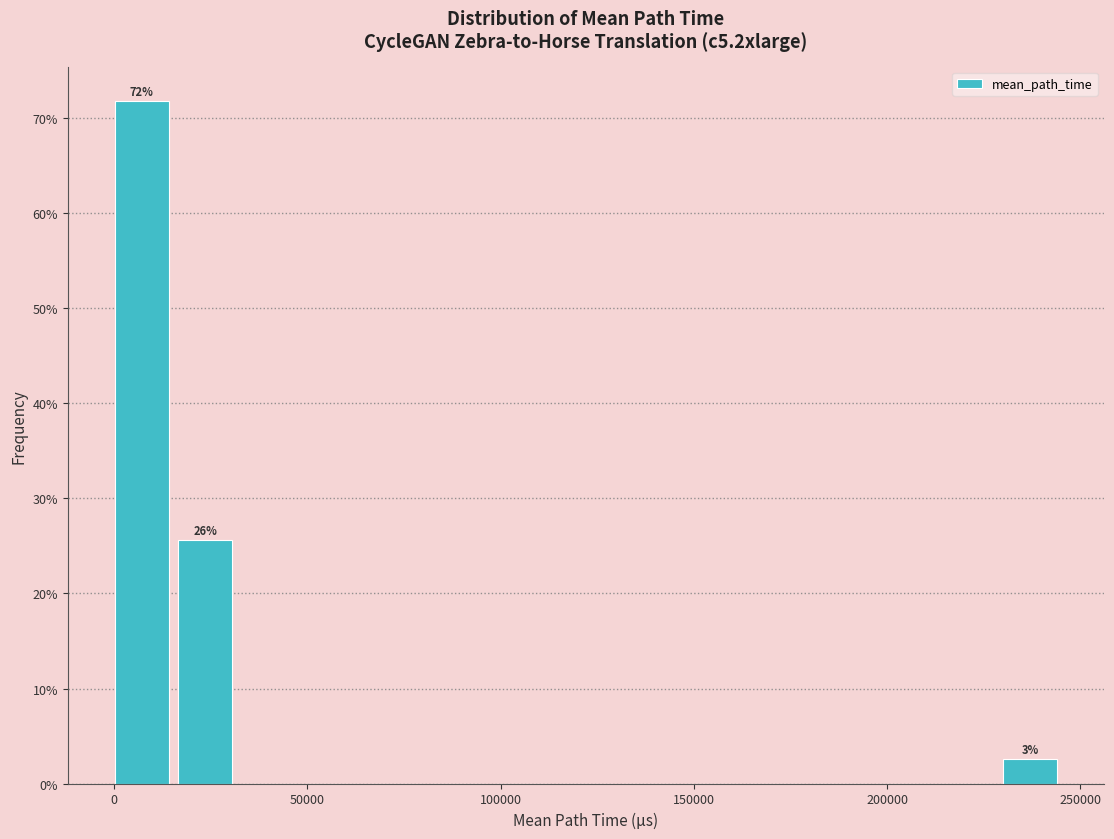

Around what value on the x-axis is the tallest bar? Give the approximate position of its centre, as read against the axis.

5000